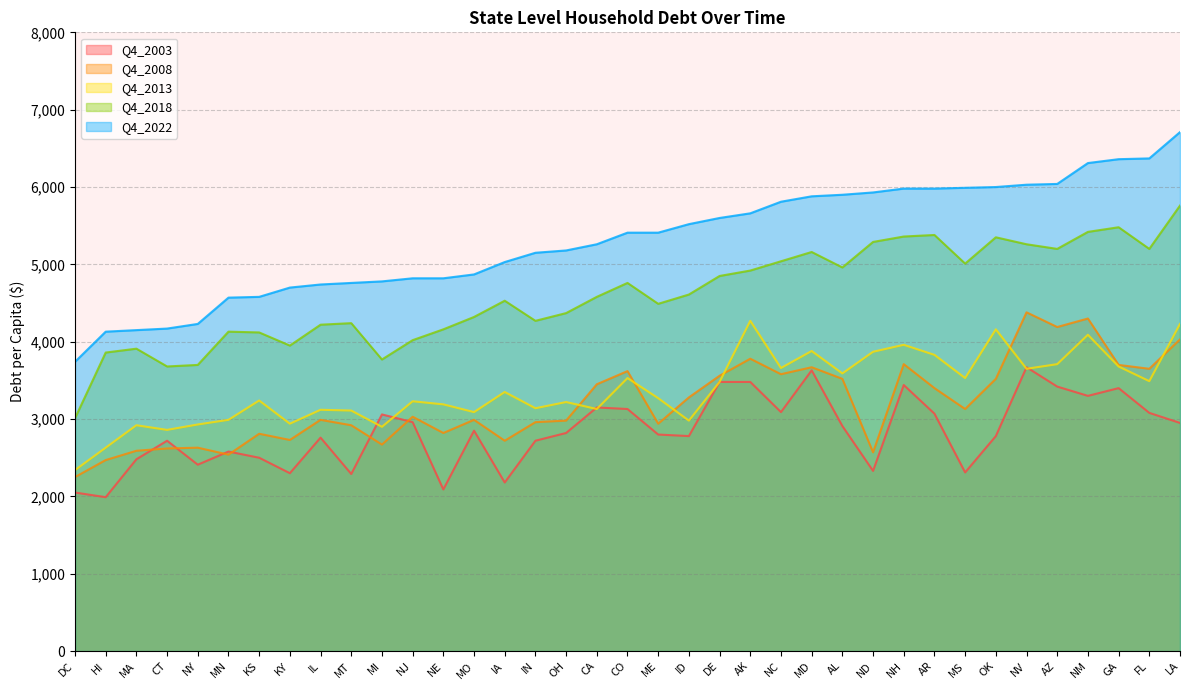

Rank the categories by Q4_2008 value from lowest to highest.

DC, HI, MN, ND, MA, CT, NY, MI, IA, KY, KS, NE, MT, ME, IN, OH, IL, MO, NJ, MS, ID, AR, CA, AL, OK, DE, NC, CO, FL, MD, GA, NH, AK, LA, AZ, NM, NV